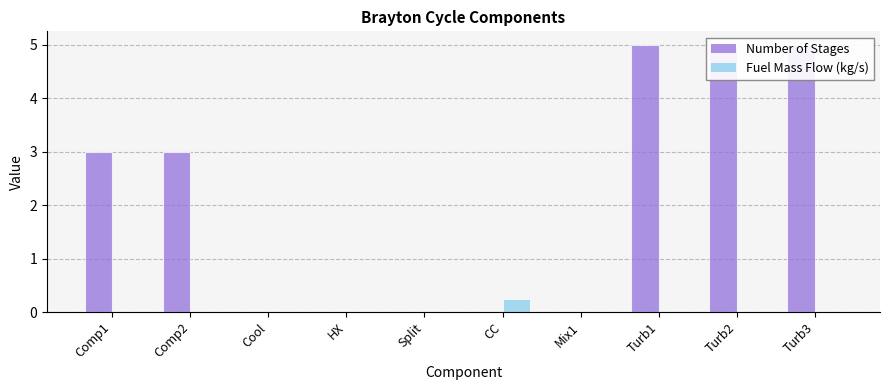

How many bars are there in total?

20